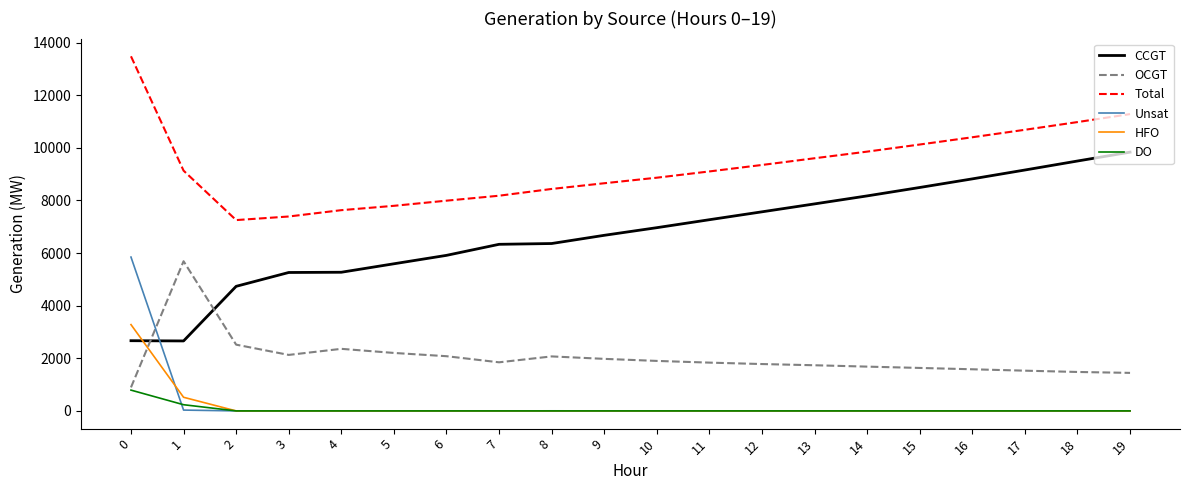

Where does the OCGT series first go above 1847?

1